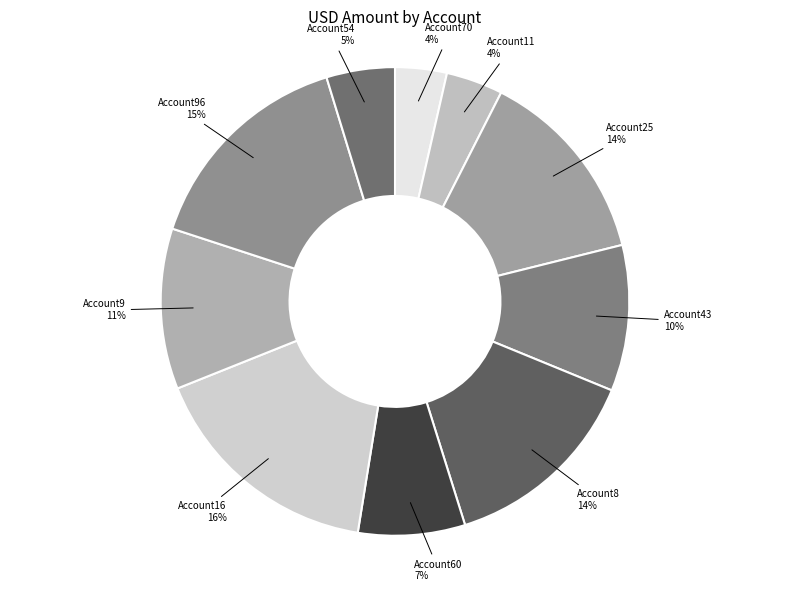

Between Account25 and Account16, which is larger?

Account16